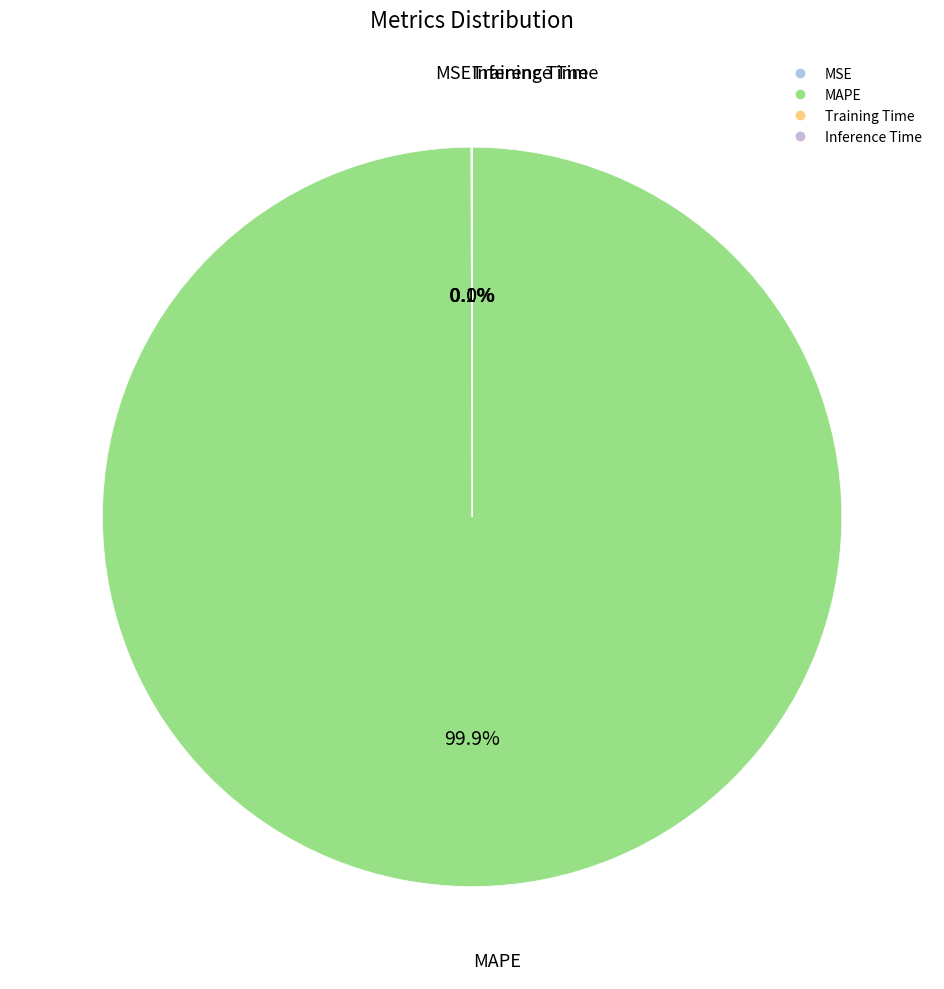

Which slice is the largest?

MAPE